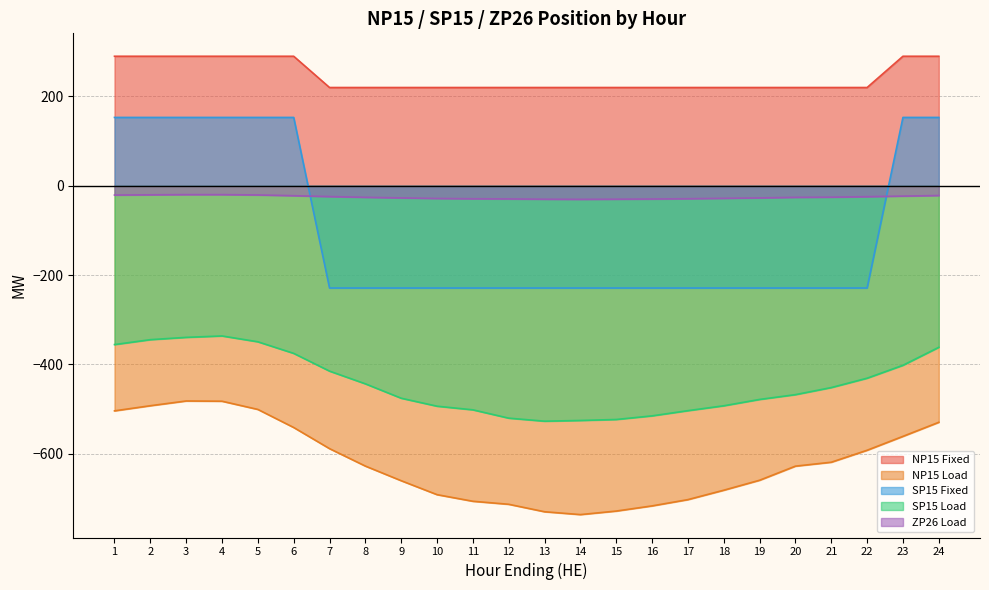

Reading left to right, list all the values displayed in this chart.

NP15 Fixed: 290.0	290.0	290.0	290.0	290.0	290.0	220.0	220.0	220.0	220.0	220.0	220.0	220.0	220.0	220.0	220.0	220.0	220.0	220.0	220.0	220.0	220.0	290.0	290.0
NP15 Load: -504.1	-492.6	-482.0	-482.5	-500.9	-541.4	-588.7	-627.8	-660.6	-691.8	-706.6	-713.3	-730.1	-736.4	-728.5	-716.9	-702.9	-681.8	-659.5	-627.9	-619.1	-592.3	-561.2	-529.7
SP15 Fixed: 153.0	153.0	153.0	153.0	153.0	153.0	-229.0	-229.0	-229.0	-229.0	-229.0	-229.0	-229.0	-229.0	-229.0	-229.0	-229.0	-229.0	-229.0	-229.0	-229.0	-229.0	153.0	153.0
SP15 Load: -355.7	-344.7	-339.5	-336.4	-349.4	-375.4	-415.1	-443.6	-475.8	-493.7	-501.8	-520.5	-527.2	-525.6	-523.4	-515.3	-503.7	-492.8	-478.6	-467.8	-452.0	-431.0	-402.1	-361.8
ZP26 Load: -20.8	-20.3	-19.9	-19.9	-20.6	-22.3	-24.3	-25.9	-27.2	-28.5	-29.2	-29.5	-30.1	-30.4	-30.1	-29.6	-29.1	-28.2	-27.2	-26.0	-25.6	-24.5	-23.2	-21.9